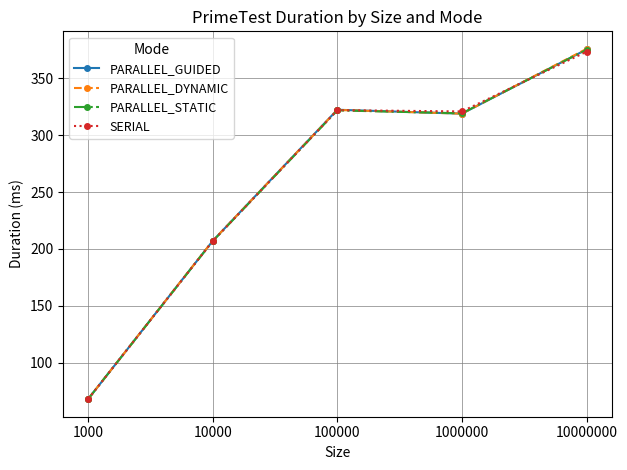

In PARALLEL_GUIDED, how many points are lower than both neighbors (excluding endpoints)?

1